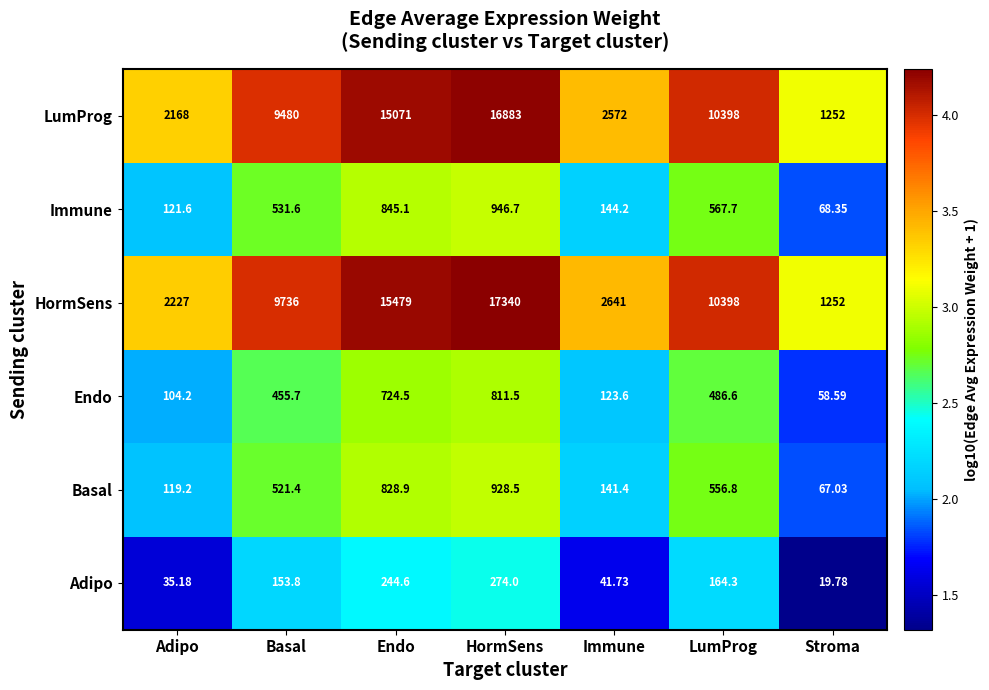

What is the smallest value displayed?

19.8